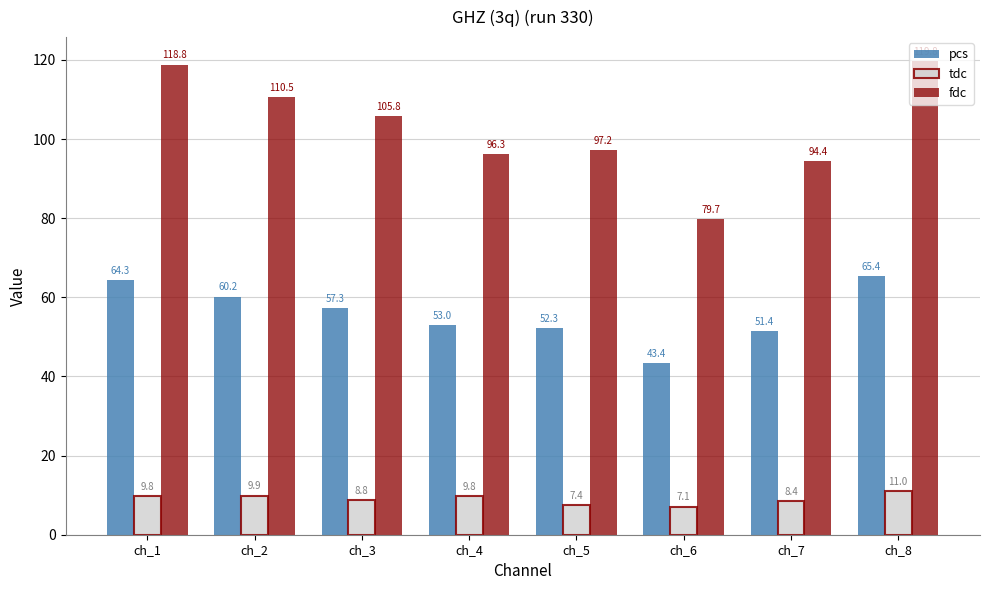

What is the difference between the highest and lowest values at ch_8?

108.8